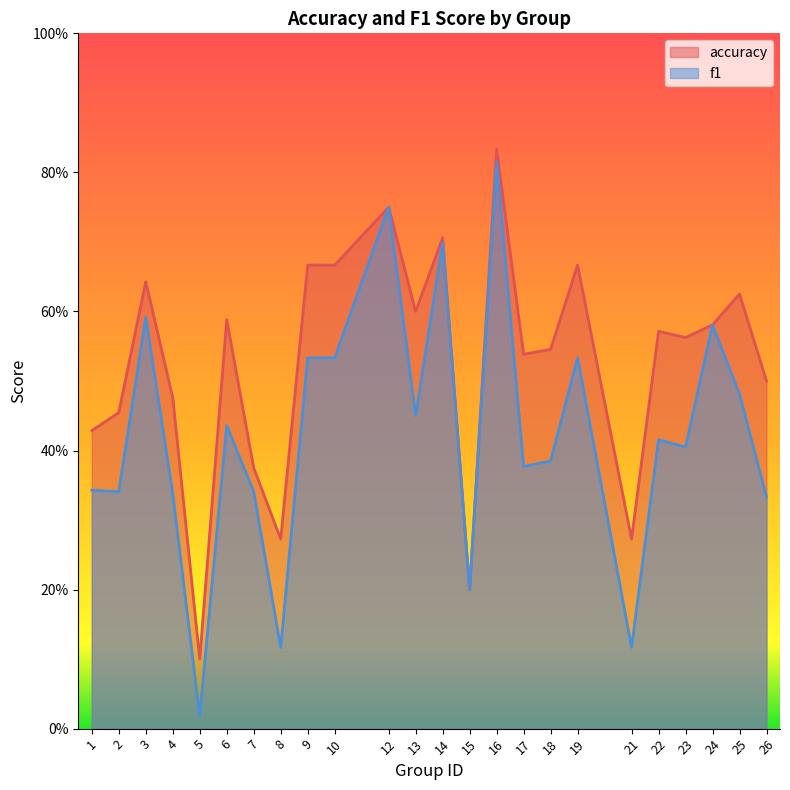

What are all the series names shown in the legend?

accuracy, f1